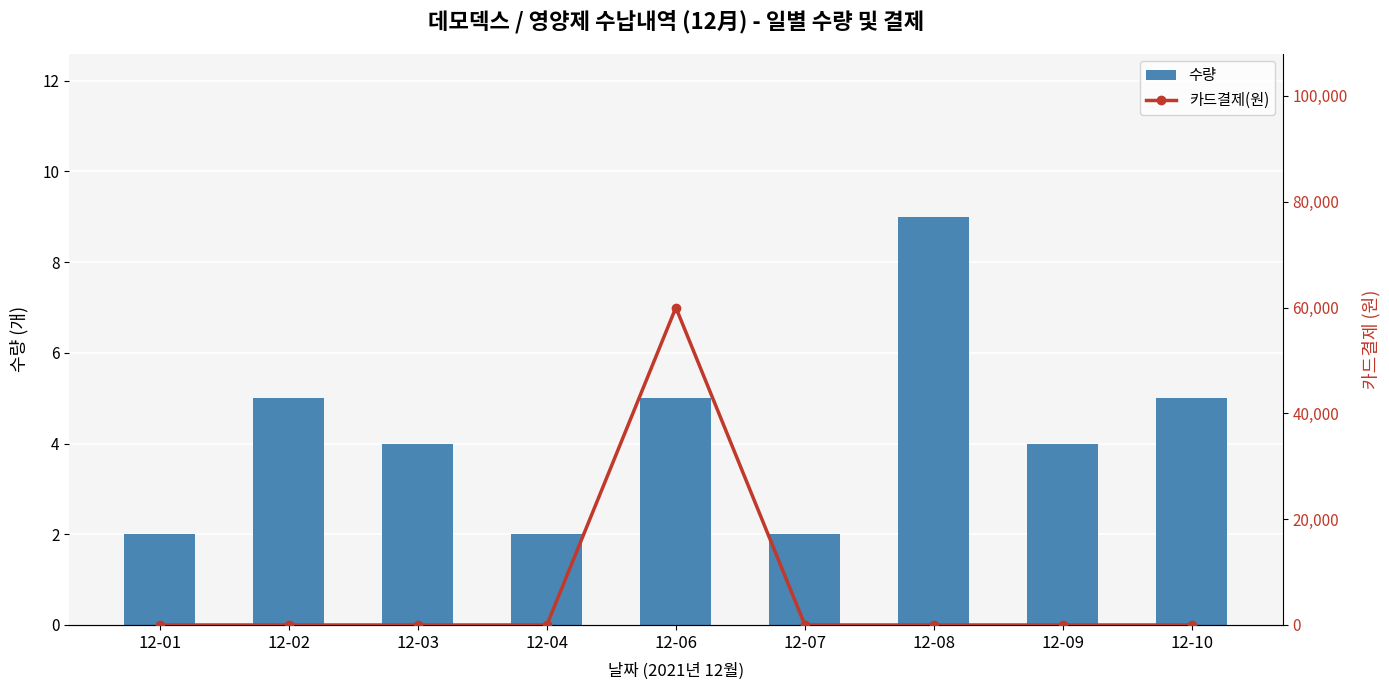

Reading right to left, list all the values displayed in this chart.

수량: 12-10=5	12-09=4	12-08=9	12-07=2	12-06=5	12-04=2	12-03=4	12-02=5	12-01=2
카드결제(원): 12-10=0	12-09=0	12-08=0	12-07=0	12-06=60000	12-04=0	12-03=0	12-02=0	12-01=0